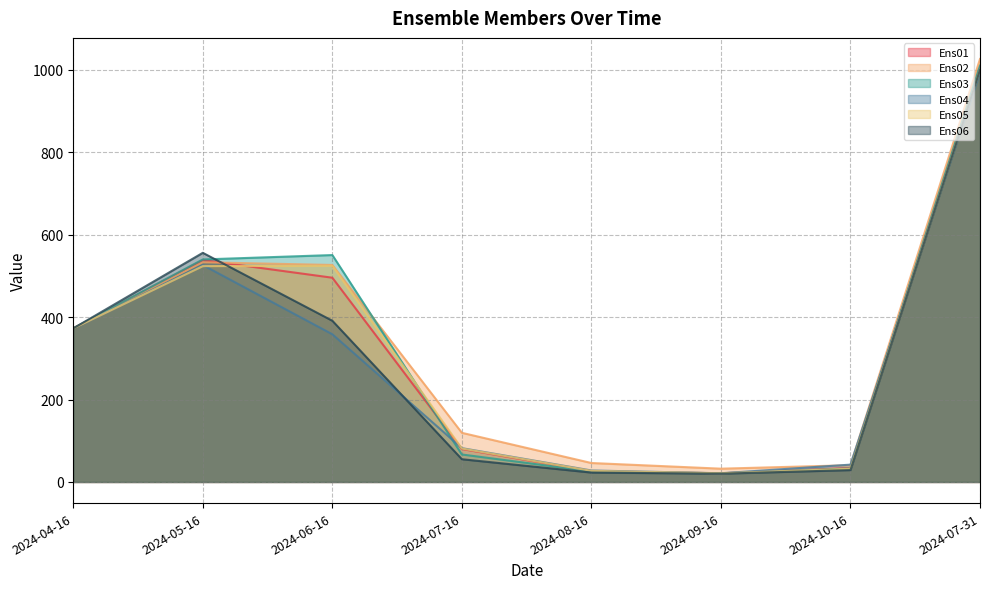

Count the number of categories in the chart.

8